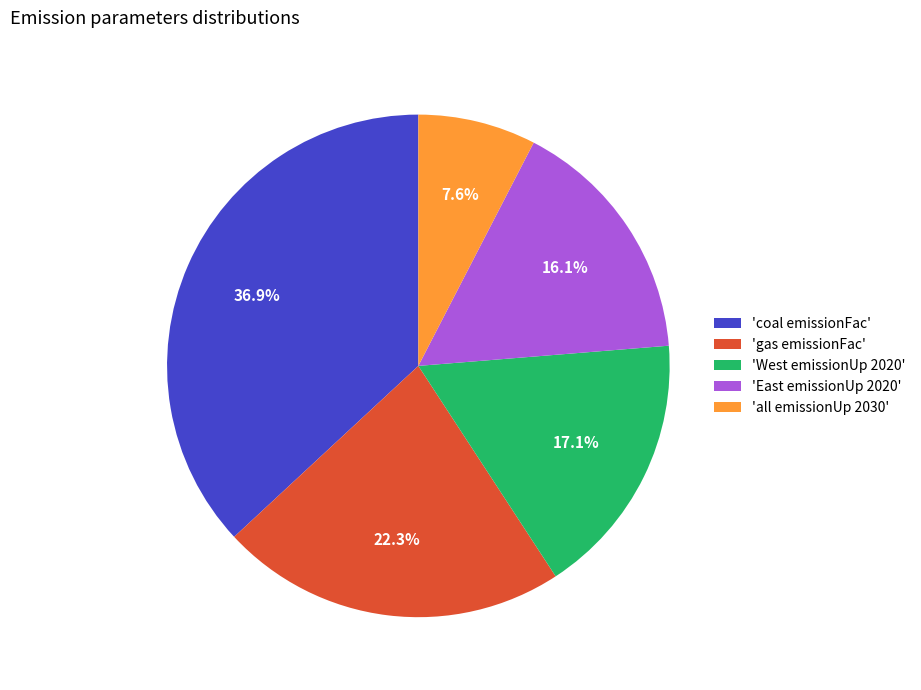

Between 'West emissionUp 2020' and 'gas emissionFac', which is larger?

'gas emissionFac'